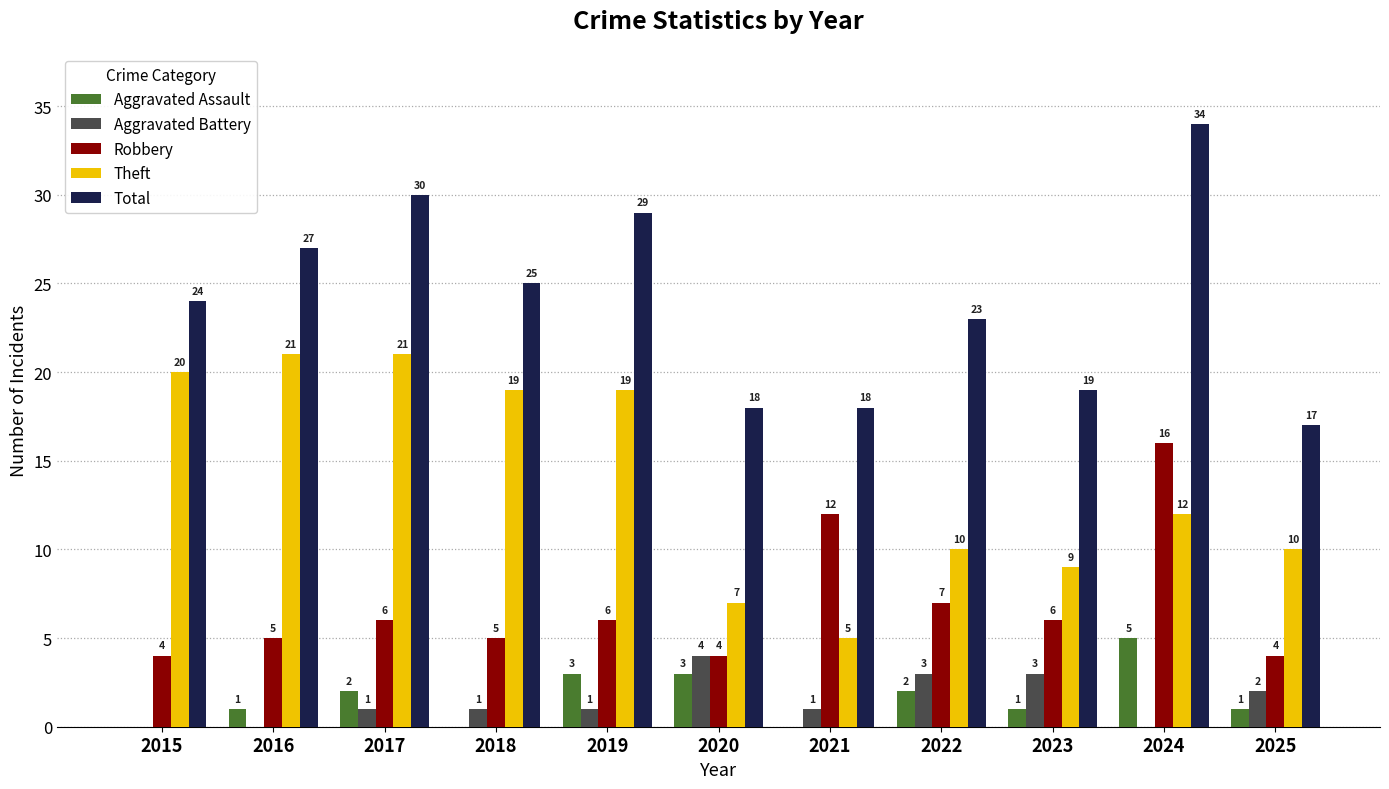

The value of Aggravated Battery at 2016 is 0. True or false?

True